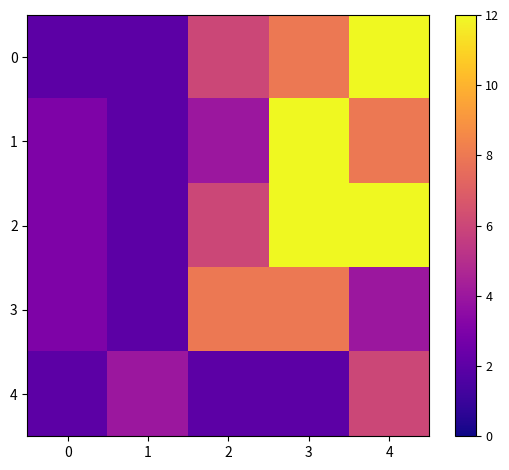

What is the spread (max minus min) of values at 3?

10